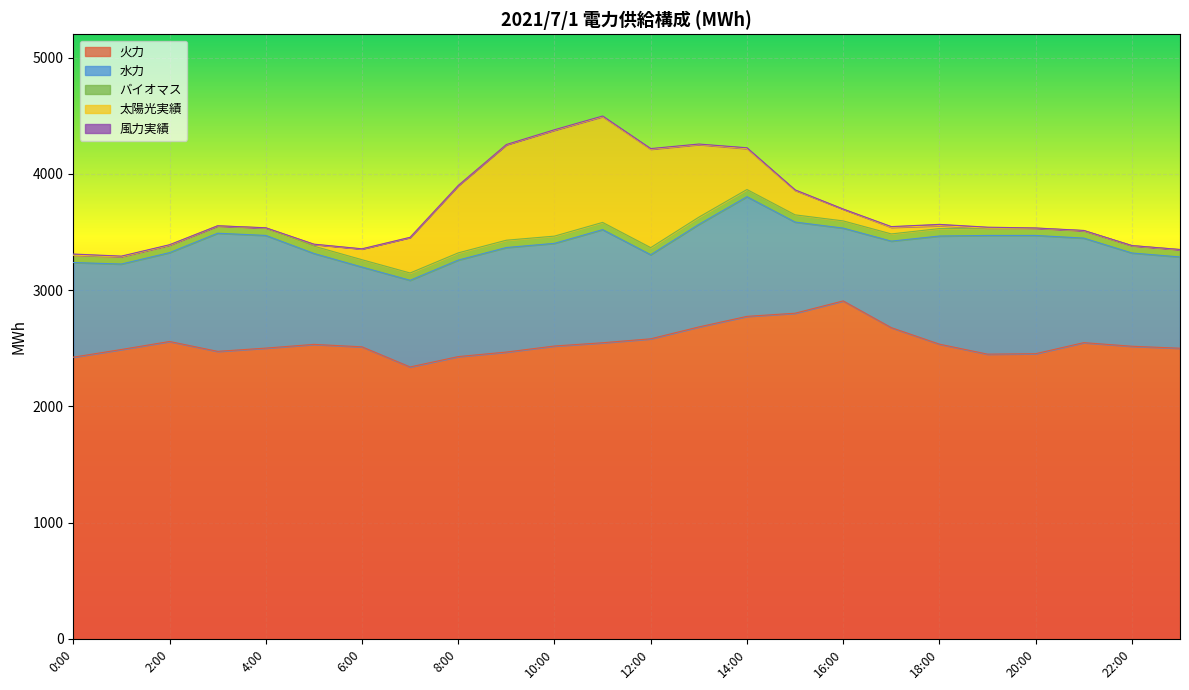

What is the value of the バイオマス point at the 16th from the left?

62